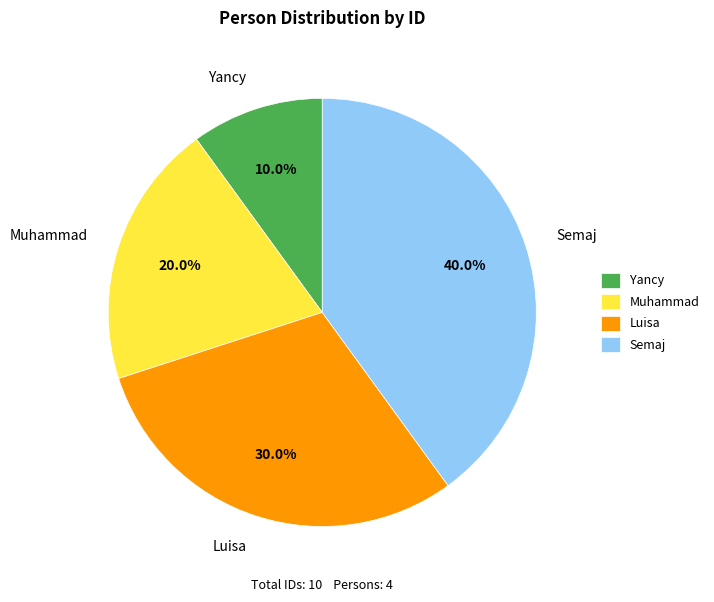

Between Semaj and Luisa, which is larger?

Semaj